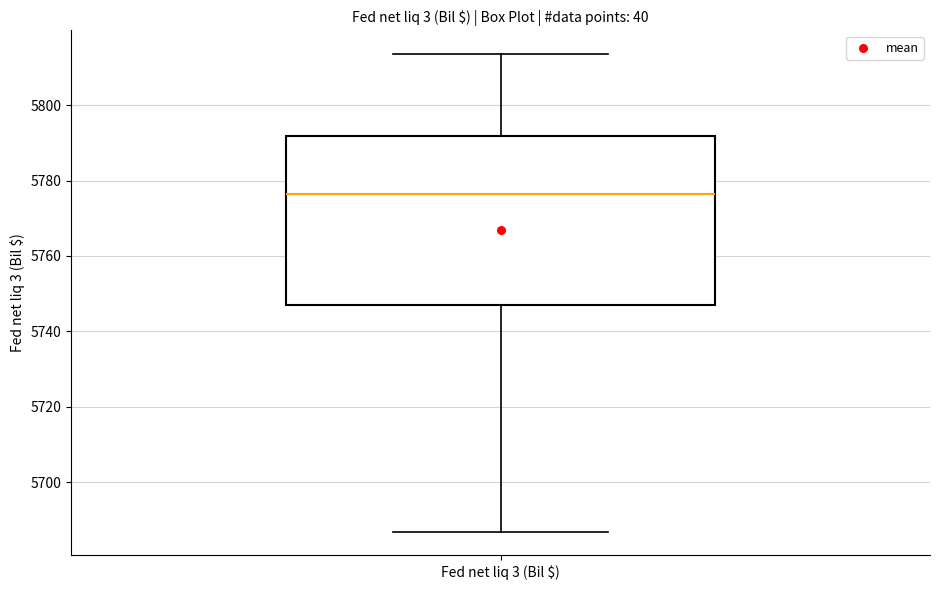

Where is the lower edge of the box for Fed net liq 3 (Bil $) on the y-axis? The values are not printed on the chart, so give them approximately, as read against the axis.

5746